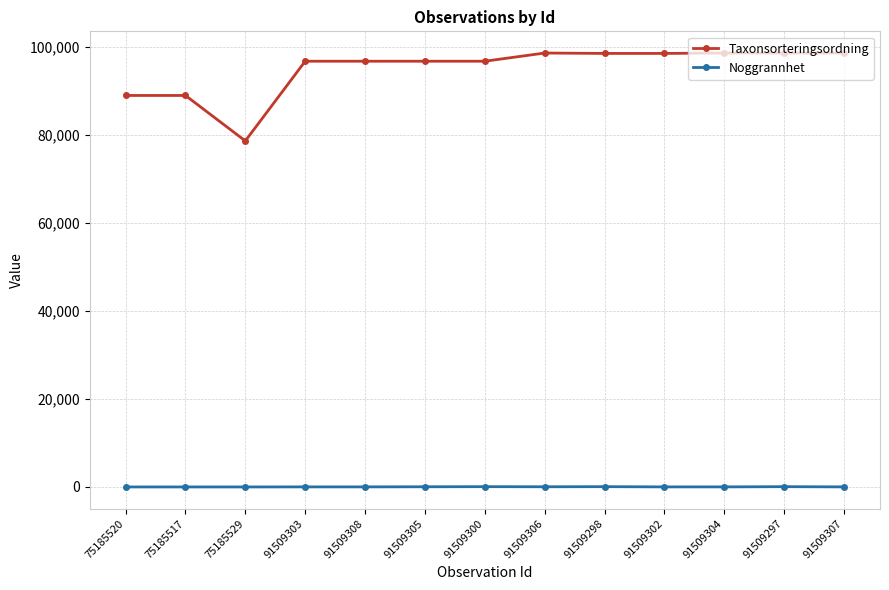

What is the difference between the Noggrannhet values at 75185529 and 91509302?

15